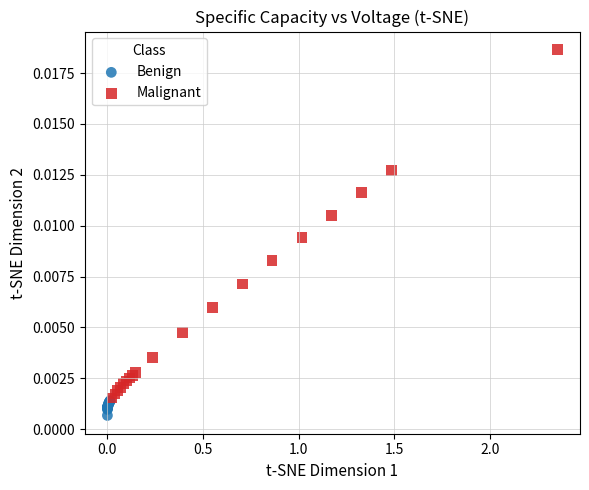

Which series has the largest Y range (max minus min)?

Malignant